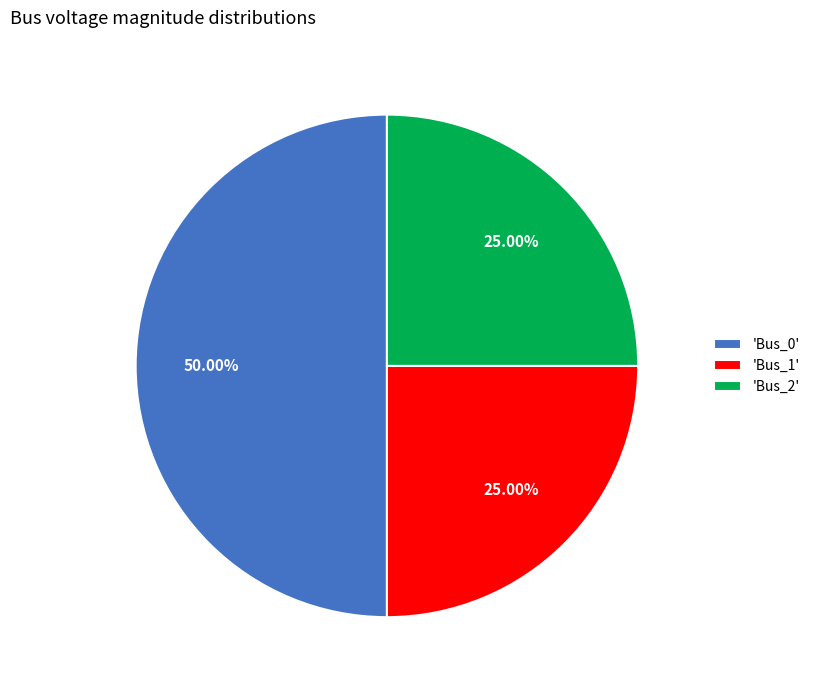

To the nearest percent, what is the difference between the largest and smallest slice percentages?

25%